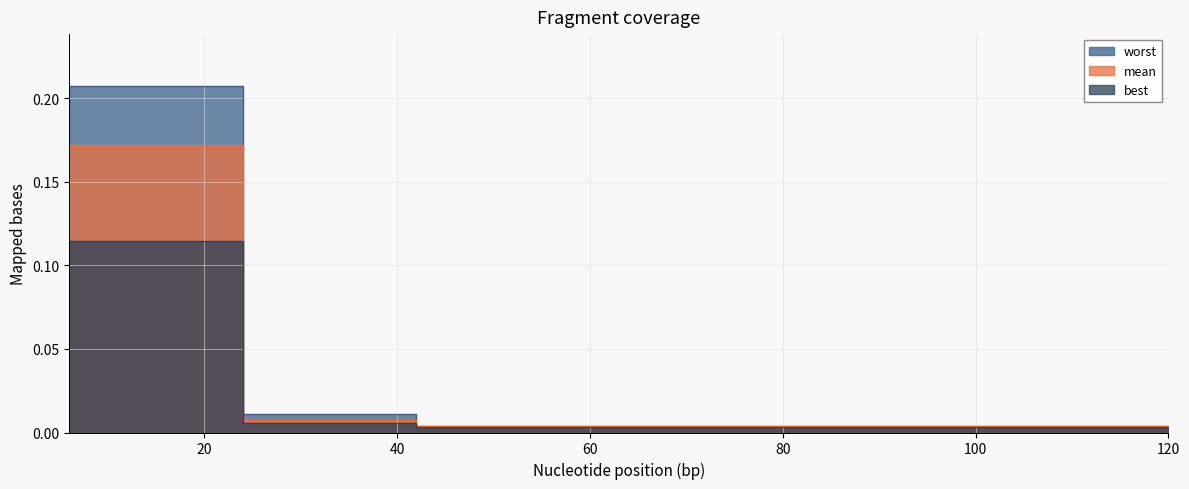

True or false: worst and mean cross at least once.

False